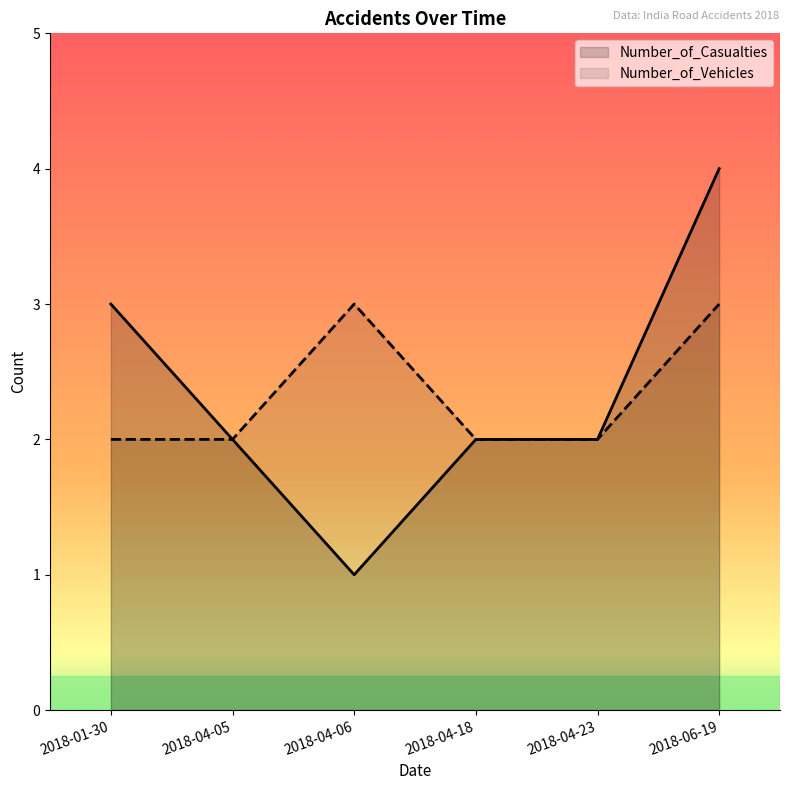

Does the chart display data point markers on the line(s)?

No